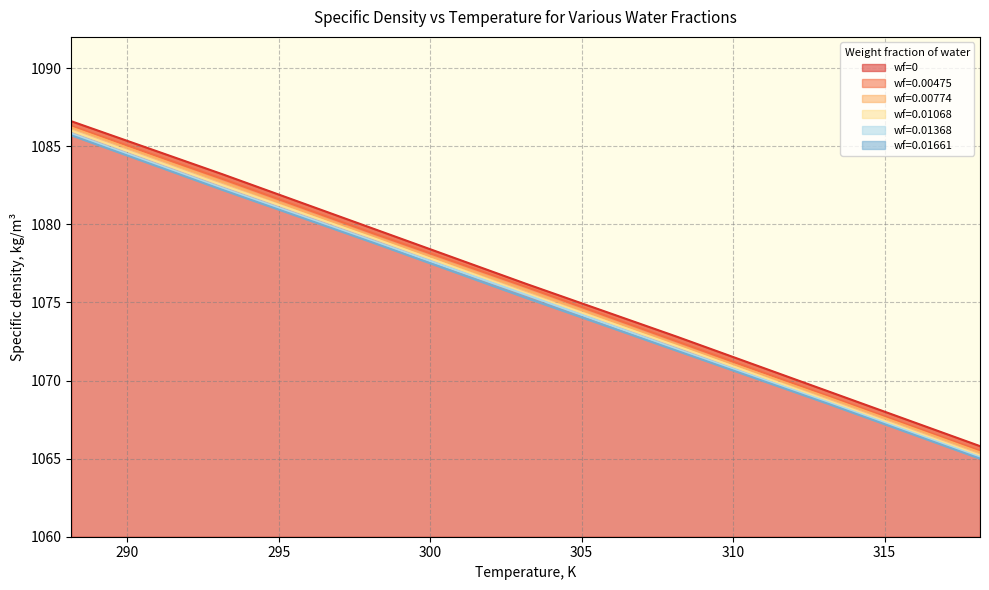

The wf=0.00774 series shows 1086.2 at 288.15. True or false?

True